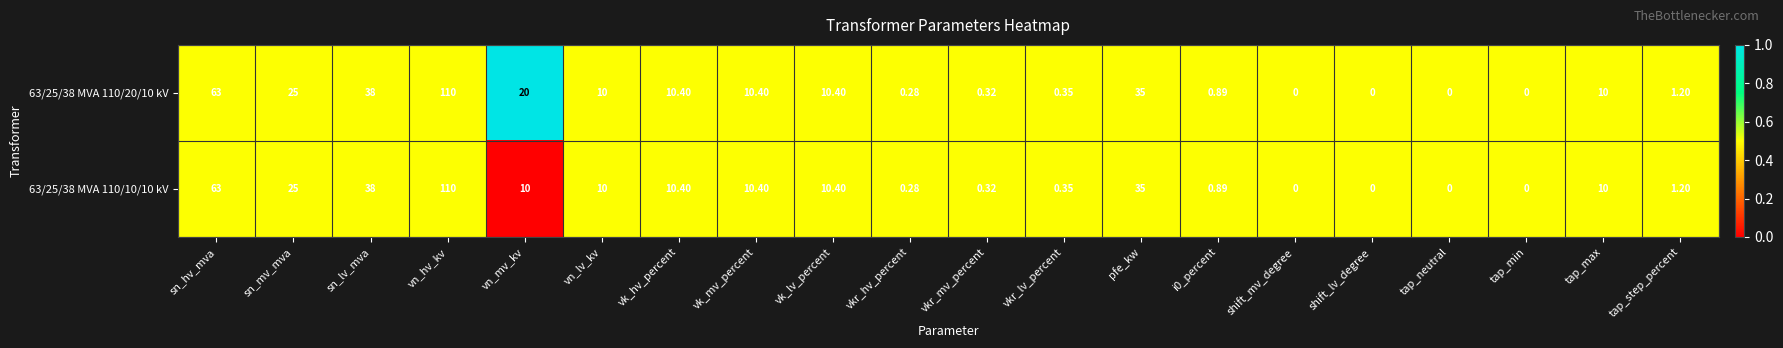

At which label does 63/25/38 MVA 110/20/10 kV reach its peak?

vn_hv_kv